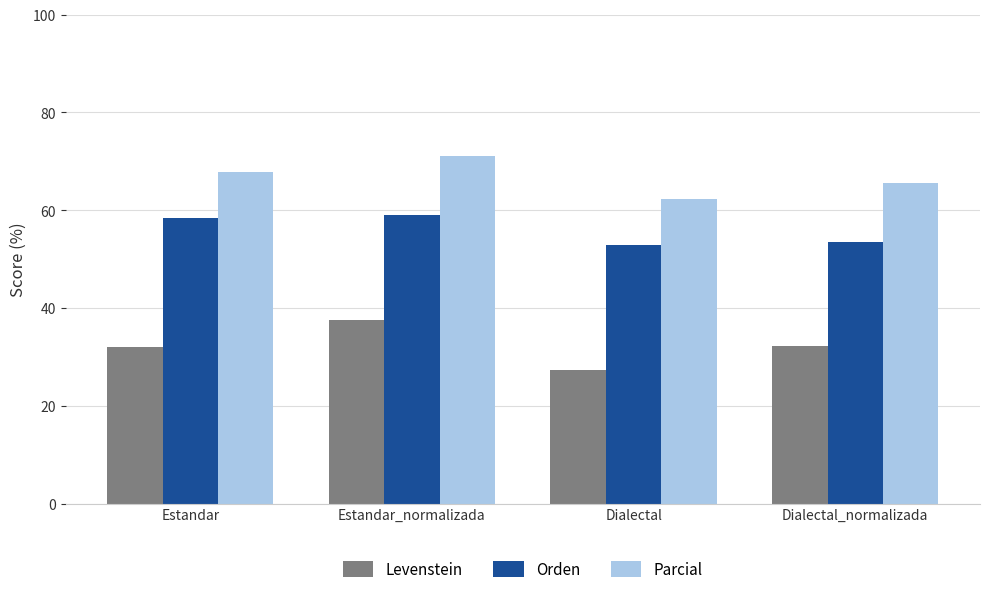

Is the value of Levenstein at Estandar greater than the value of Orden at Dialectal_normalizada?

No